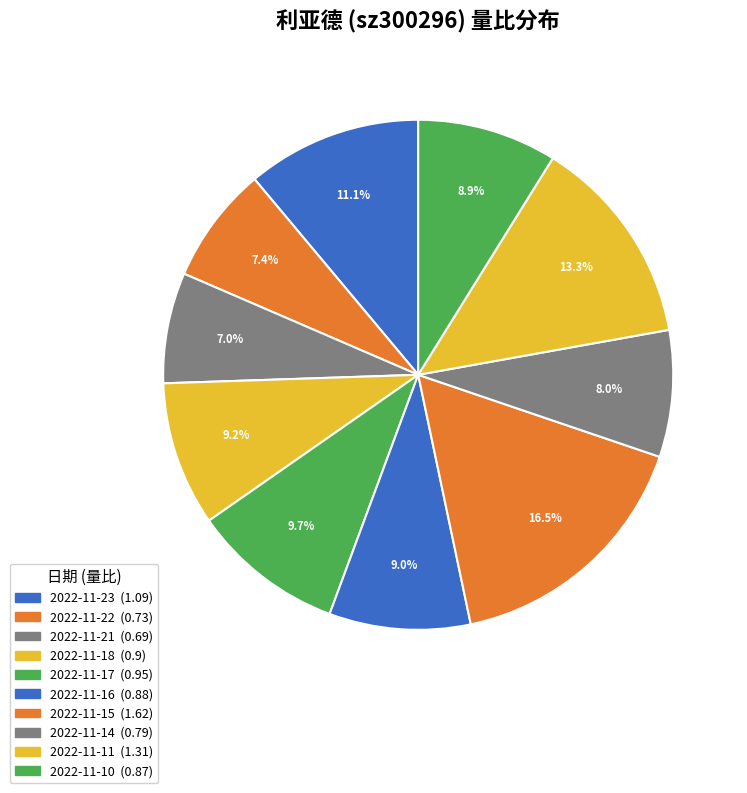

What is the ratio of the value at 2022-11-21 to the value at 2022-11-11?

0.5